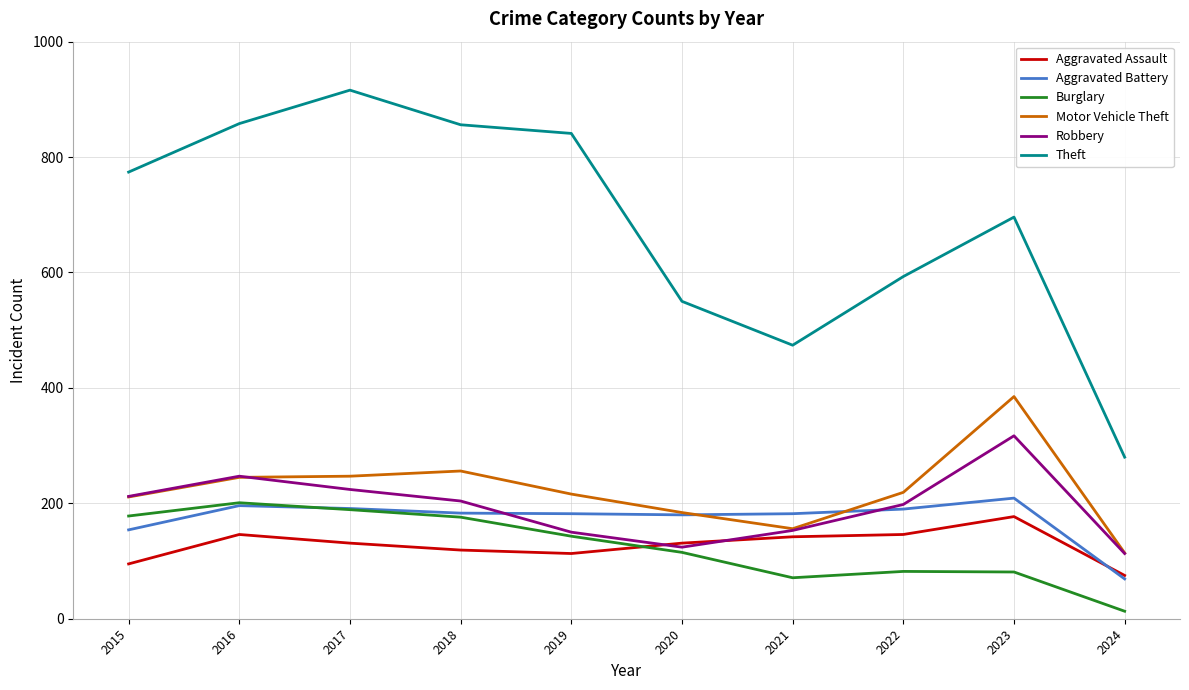

What is the difference between the highest and lowest values at 2024?

267